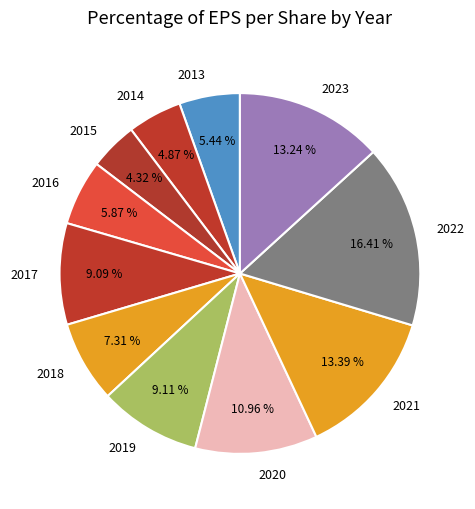

To the nearest percent, what is the combined percentage of 2013 and 2023?

19%